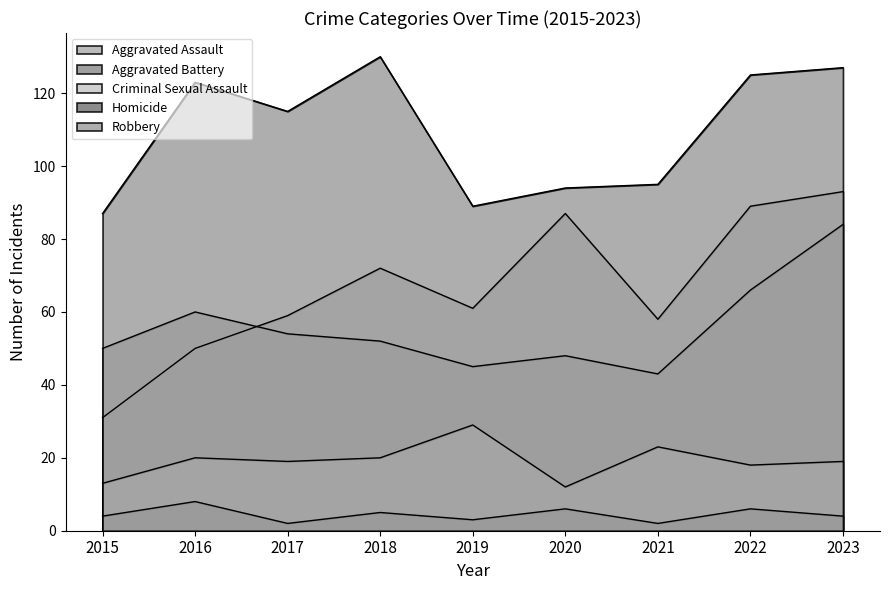

What is the smallest value displayed?

2